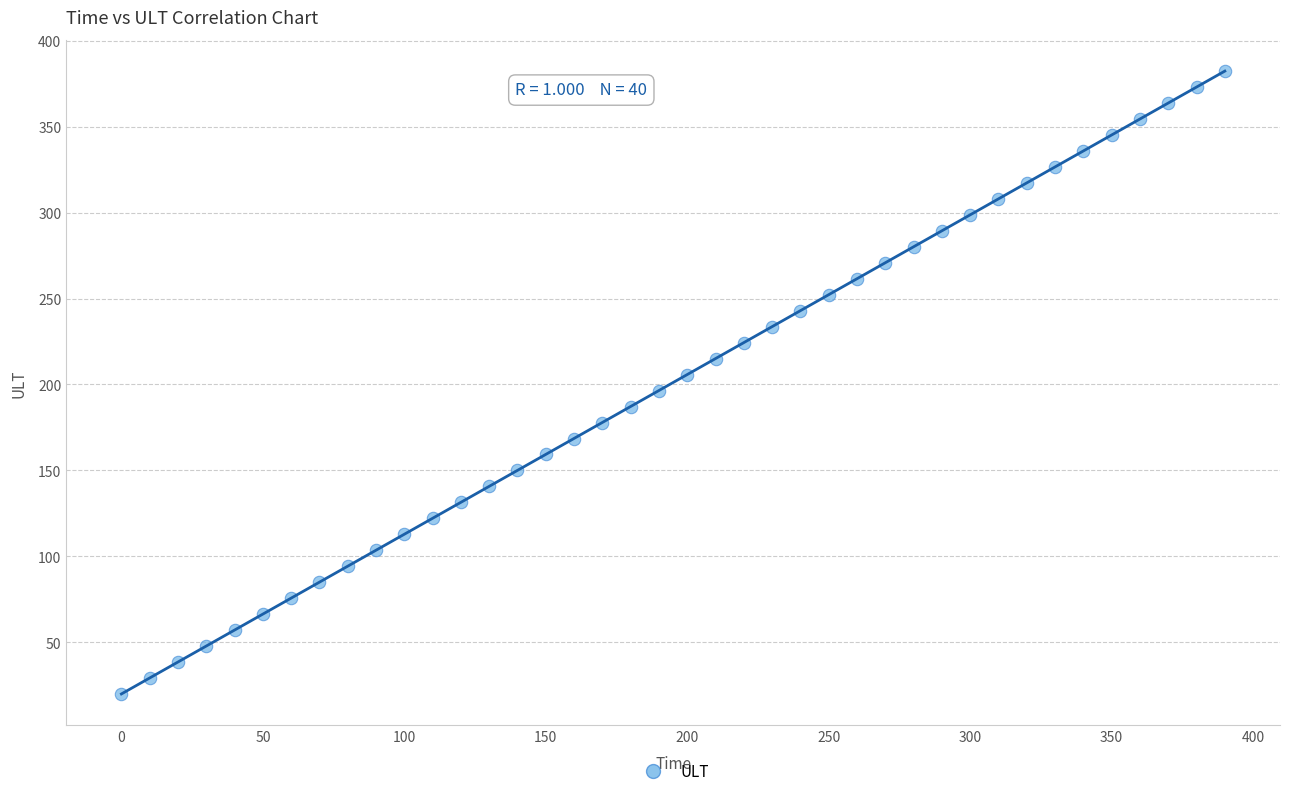

What is the range of X values (max minus min)?

390.0